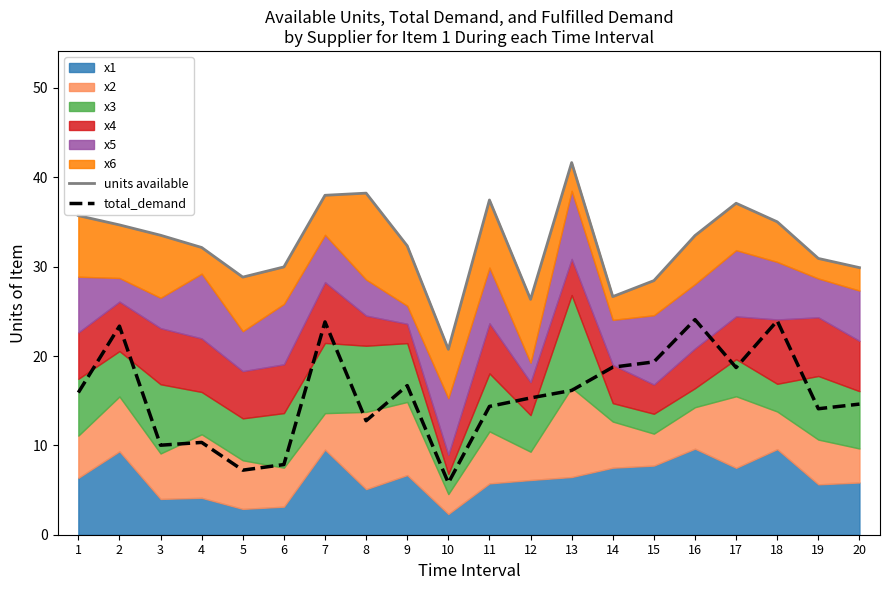

What is the average value of the units available series?

32.6